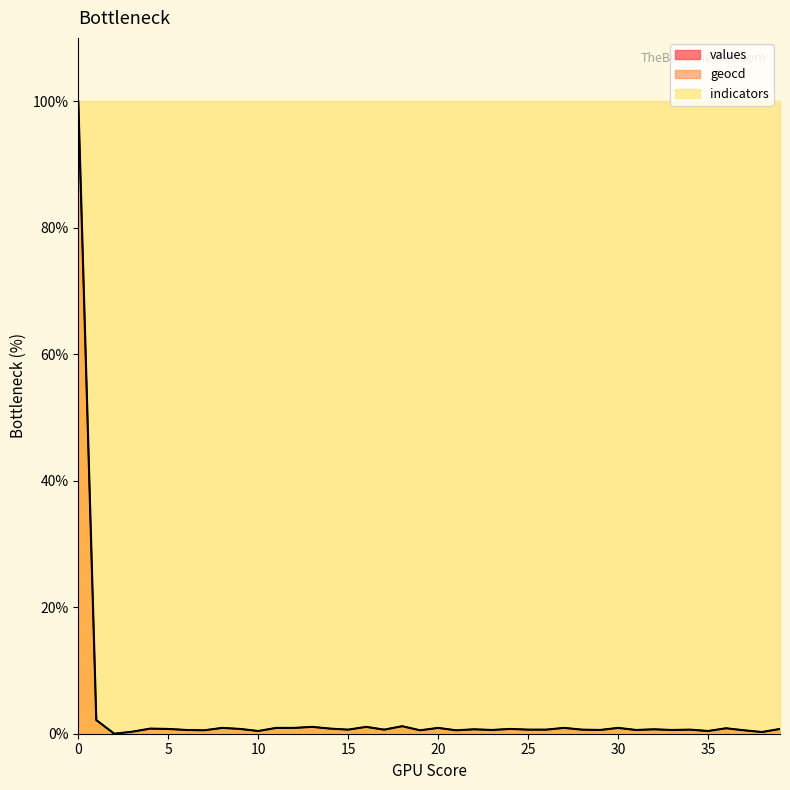

Is the value of geocd at 30 greater than the value of values at 27?

Yes